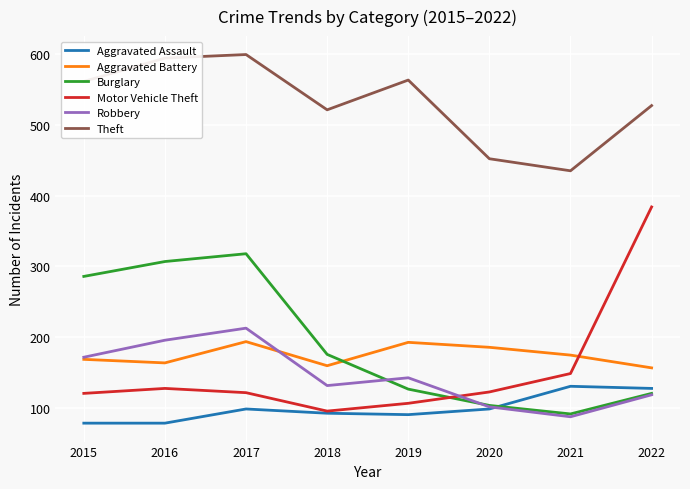

What is the lowest value of the Motor Vehicle Theft series?

96